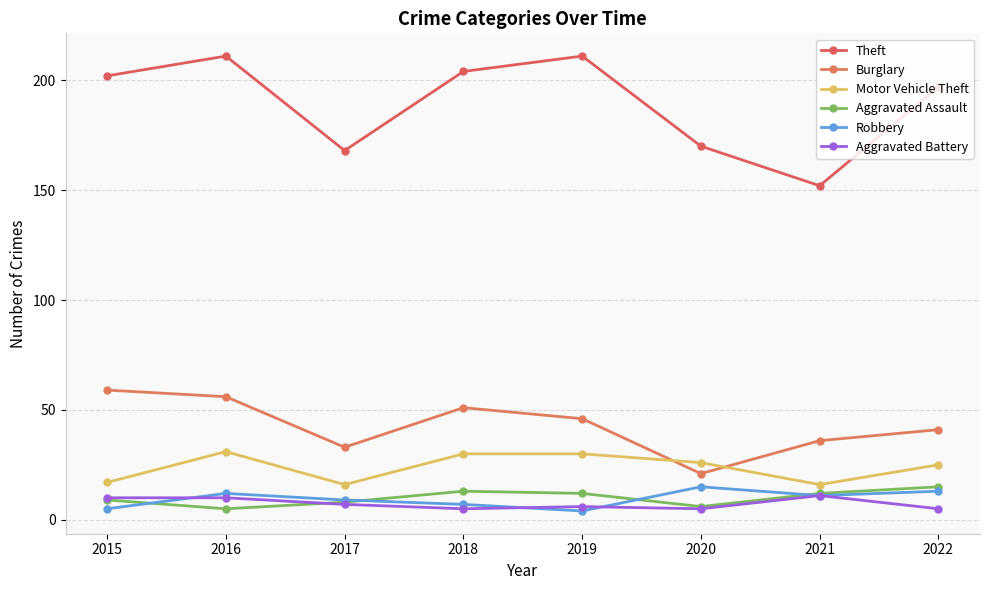

Does the chart have visible grid lines?

Yes